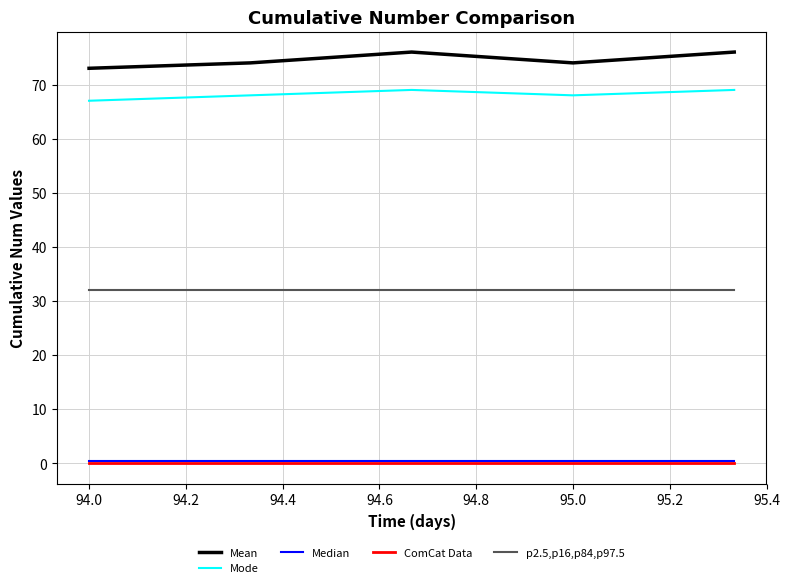

What is the lowest value of the Mean series?

73.0